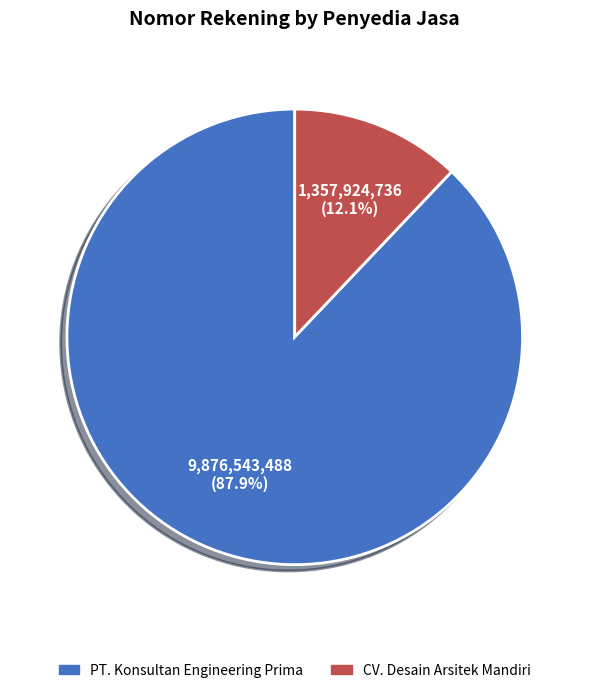

Which category accounts for the majority?

PT. Konsultan Engineering Prima